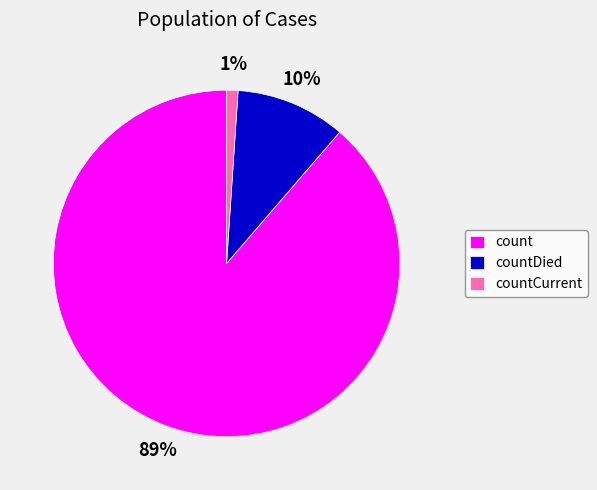

To the nearest percent, what is the difference between the largest and smallest slice percentages?

88%